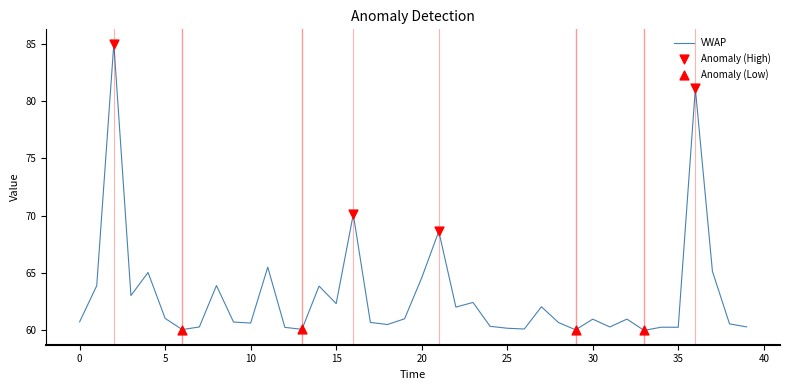

What is the maximum value shown in the chart?

85.0